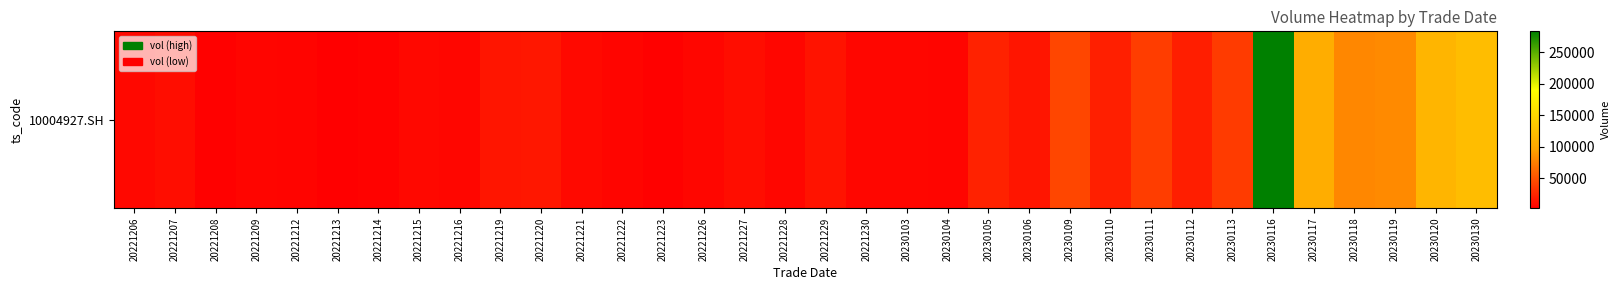

Which label corresponds to the smallest value in the chart?

20221213